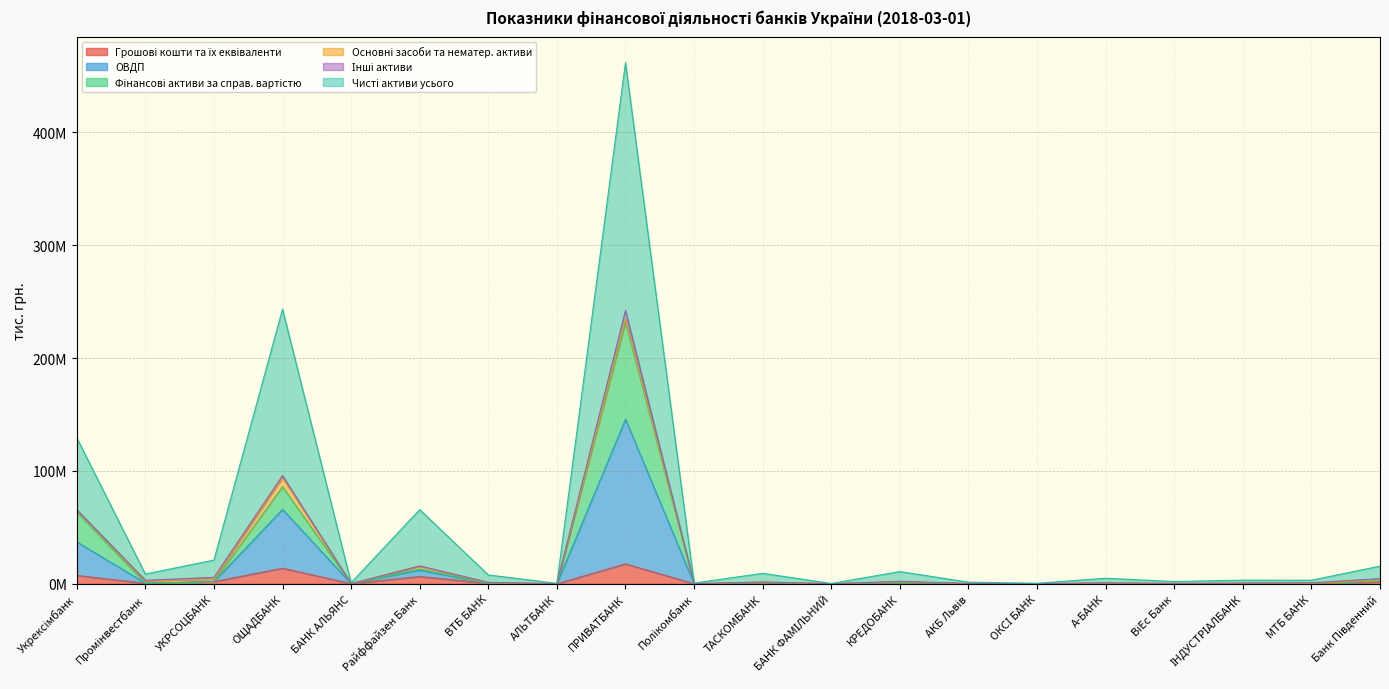

How many categories are shown in the chart?

20